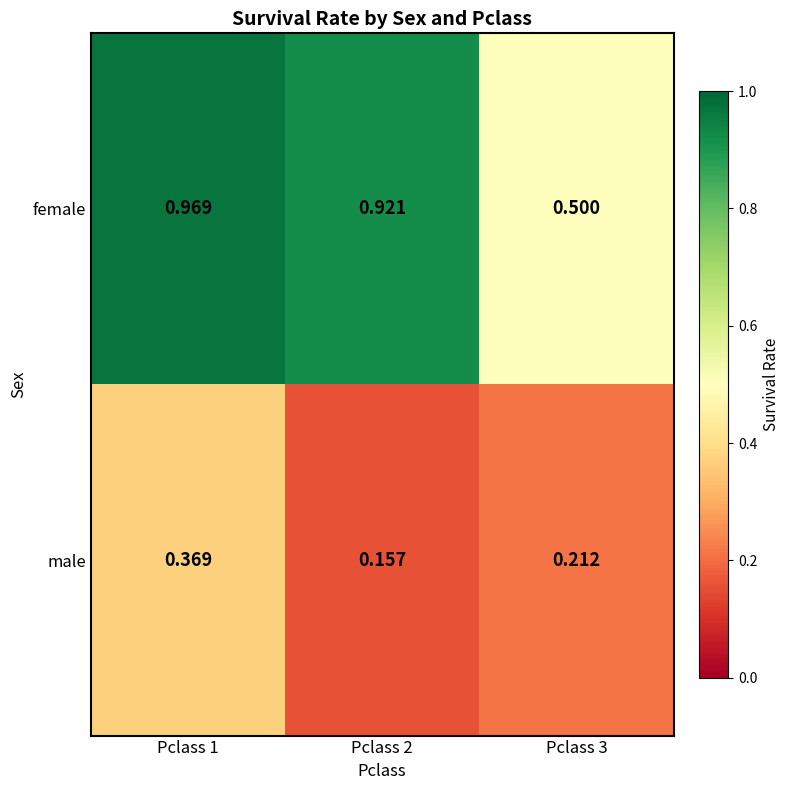

List the series in order of their peak value, highest first.

female, male